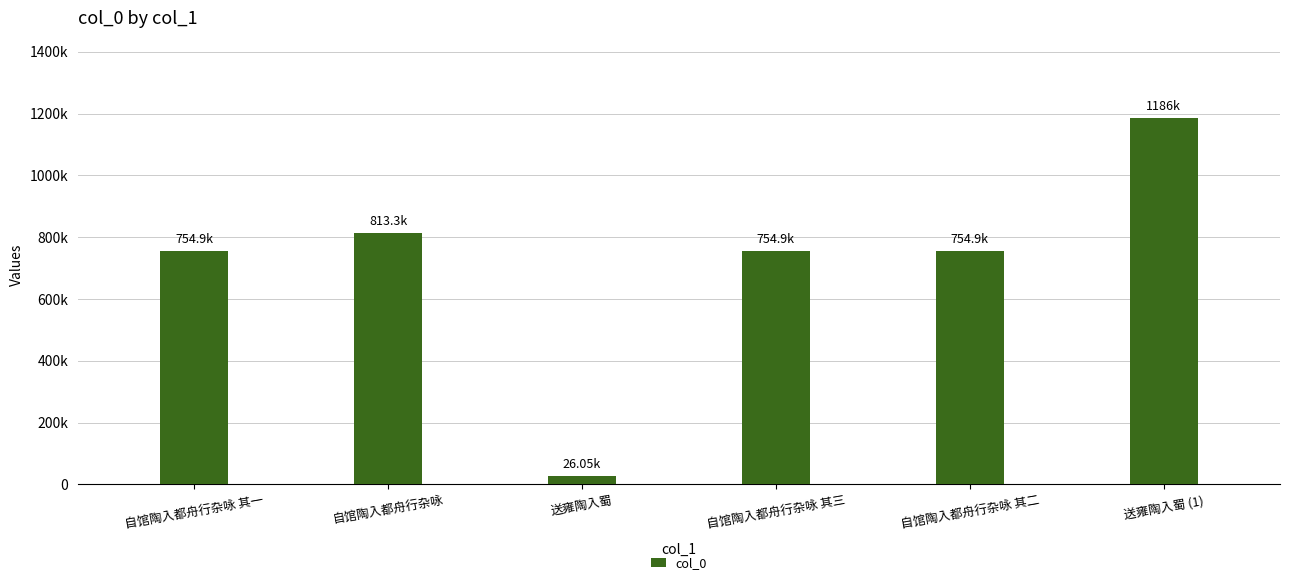

What is the sum of all values?

4289726